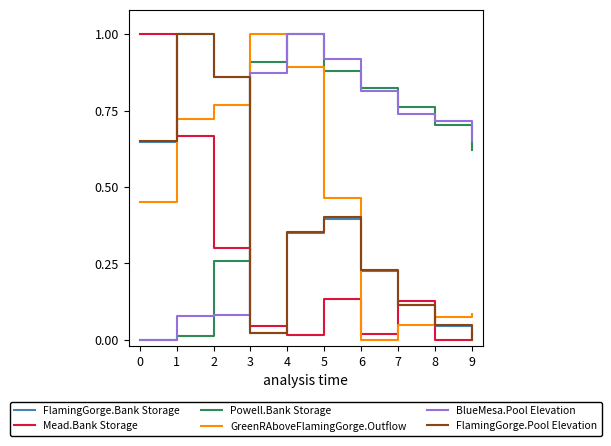

Between which two adjacent categories do Mead.Bank Storage and Powell.Bank Storage first intersect?

2 and 3